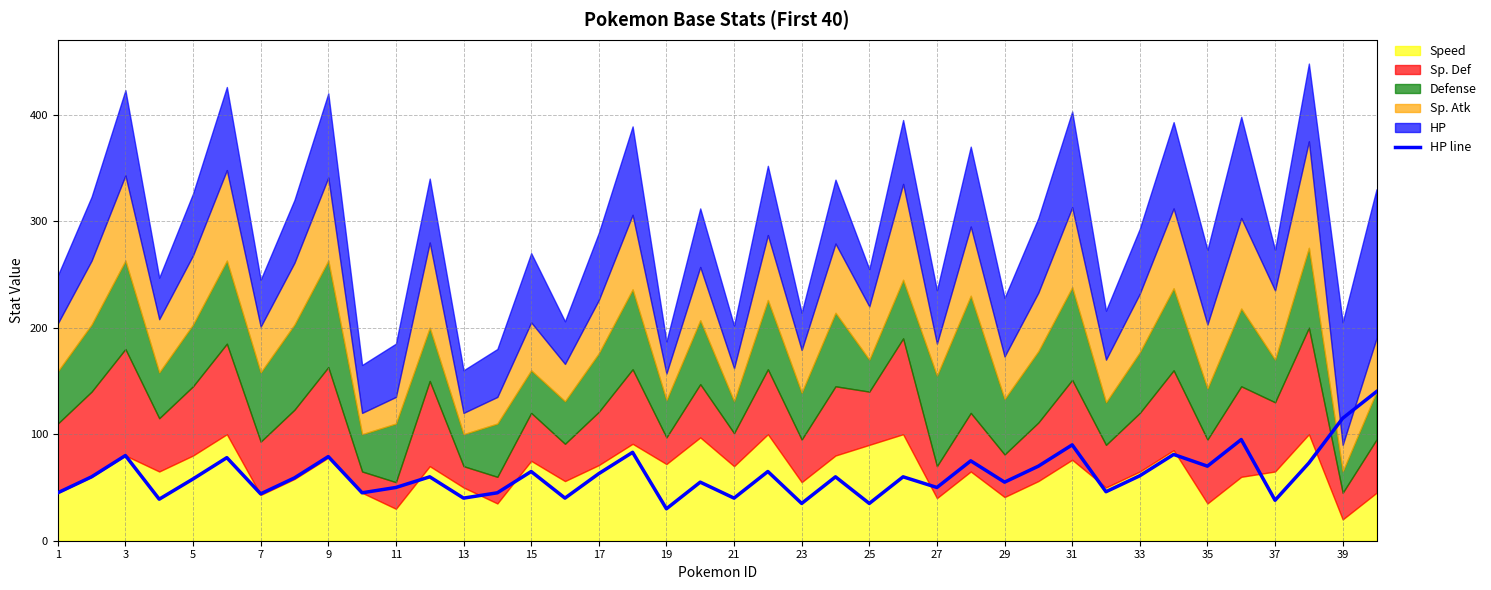

What is the difference between the maximum and minimum values?

110